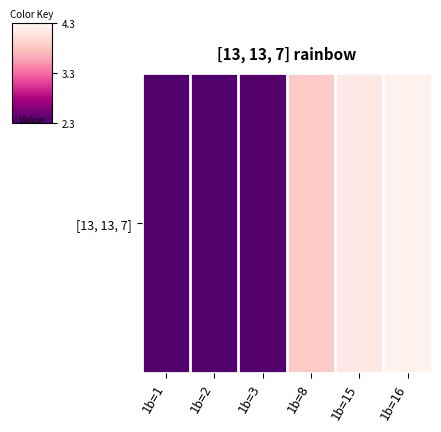

Which has a higher value, 1b=16 or 1b=2?

1b=16